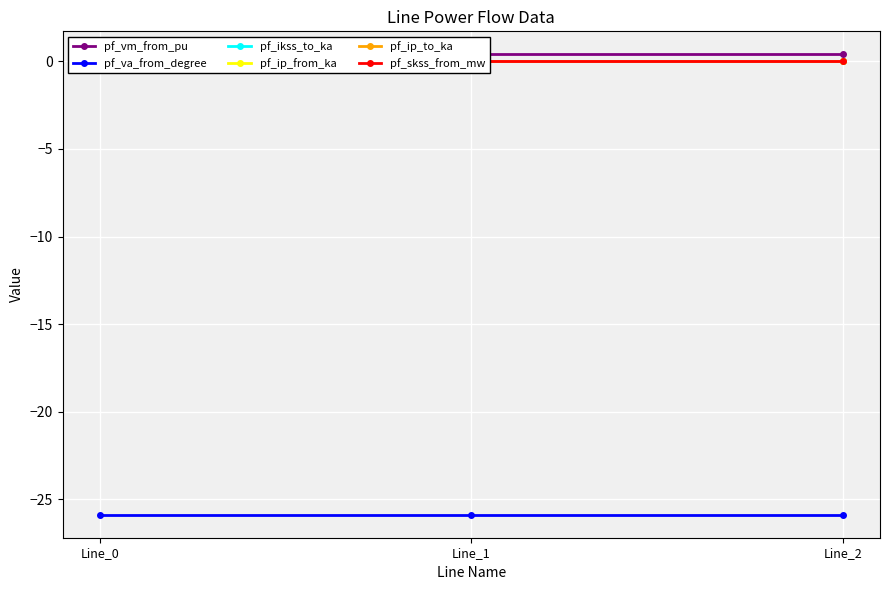

Where is pf_skss_from_mw nearest to the value 0?

Line_0